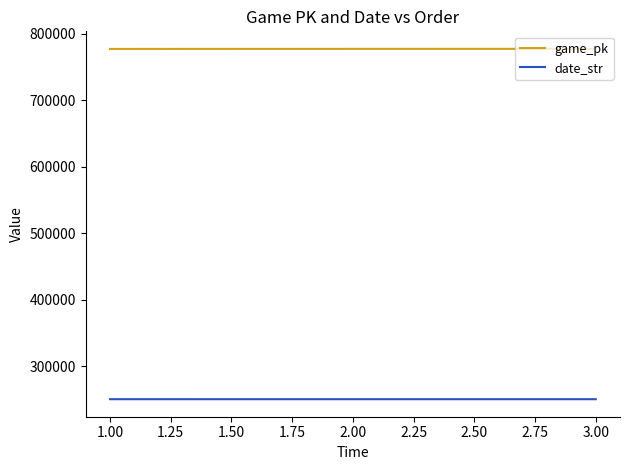

Where does the date_str series first go above 250706?

1.00